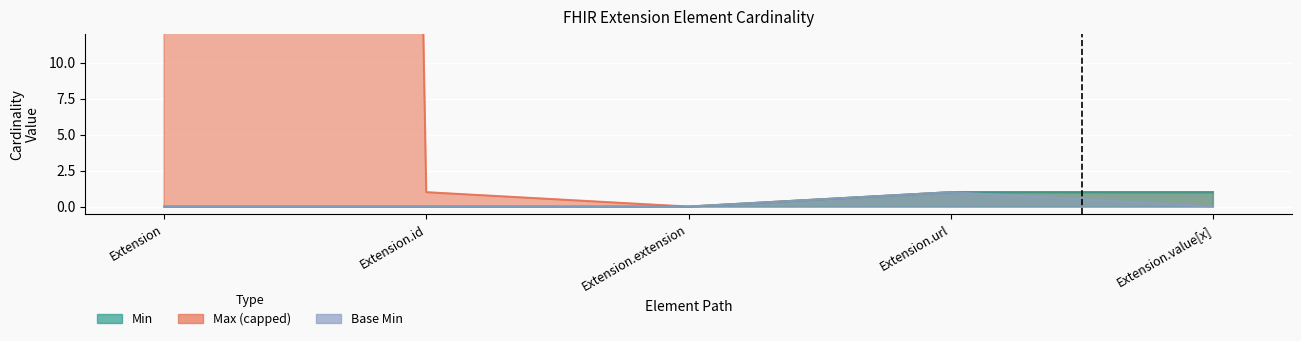

At which category is the sum across all series the highest?

Extension